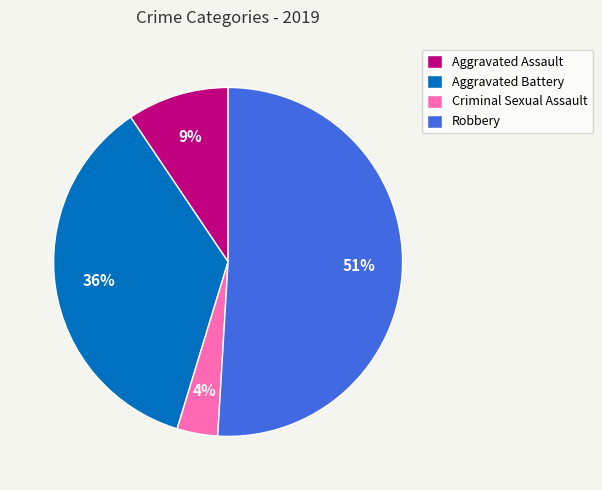

What is the largest slice in the pie chart?

Robbery